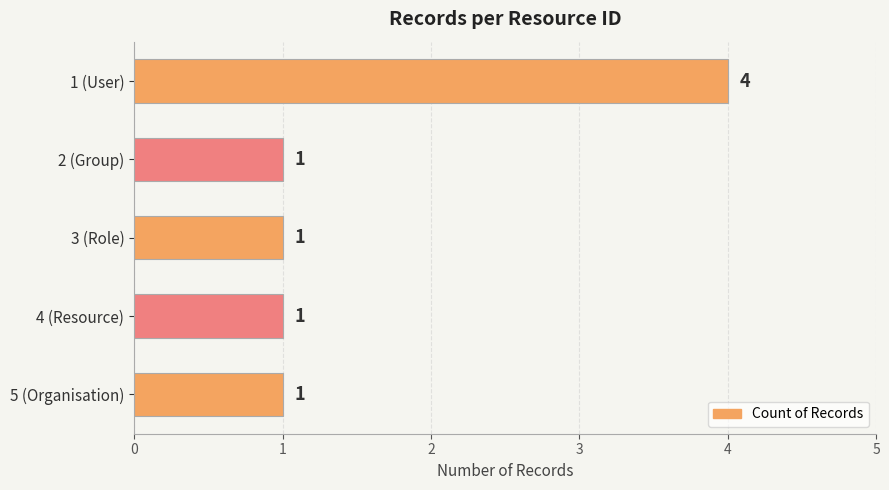

Reading bottom to top, transcribe all the data shown in this chart.

5 (Organisation)=1	4 (Resource)=1	3 (Role)=1	2 (Group)=1	1 (User)=4